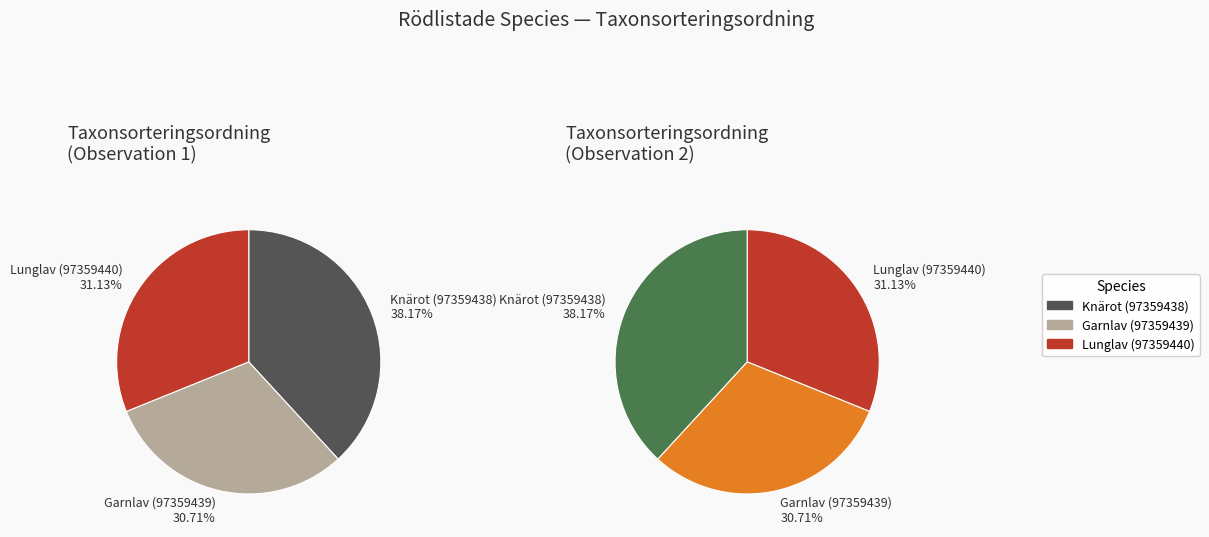

Rank the categories by value from highest to lowest.

Knärot (97359438), Lunglav (97359440), Garnlav (97359439)